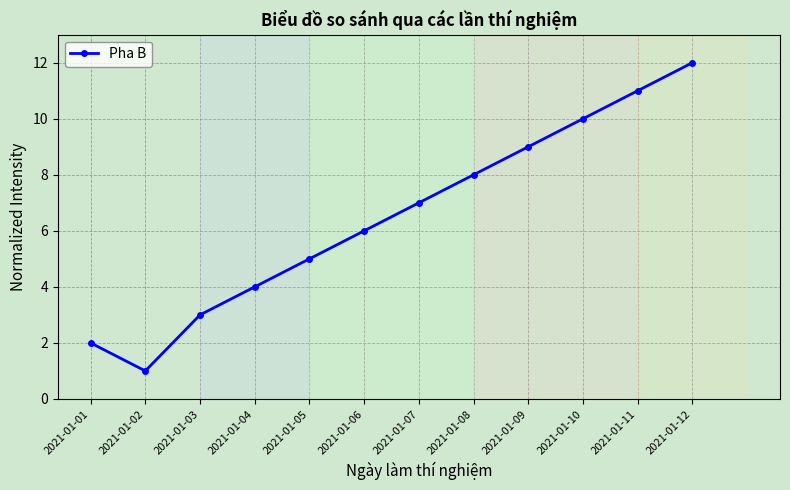

How many interior local valleys (lower than both neighbors) does the data have?

1